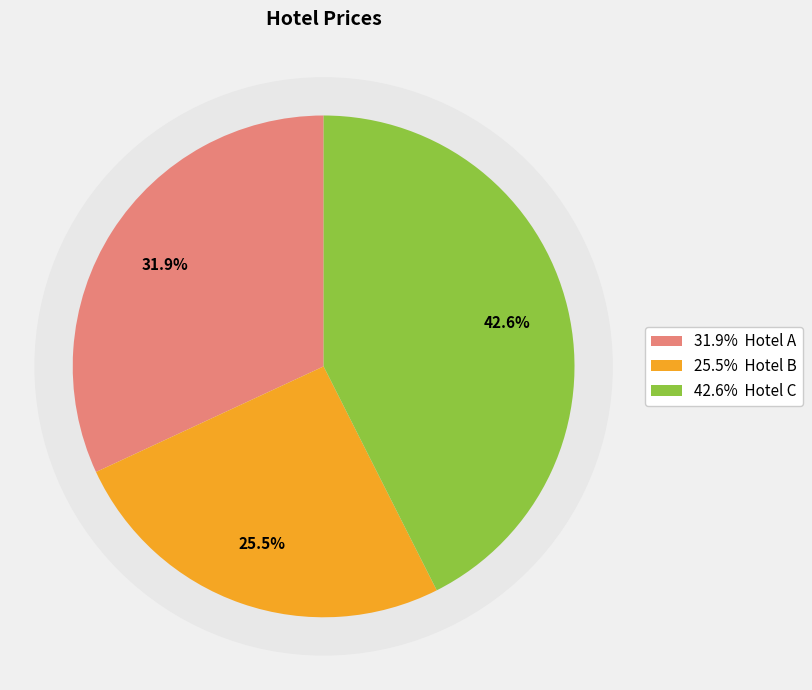

Rank the categories by value from lowest to highest.

Hotel B, Hotel A, Hotel C